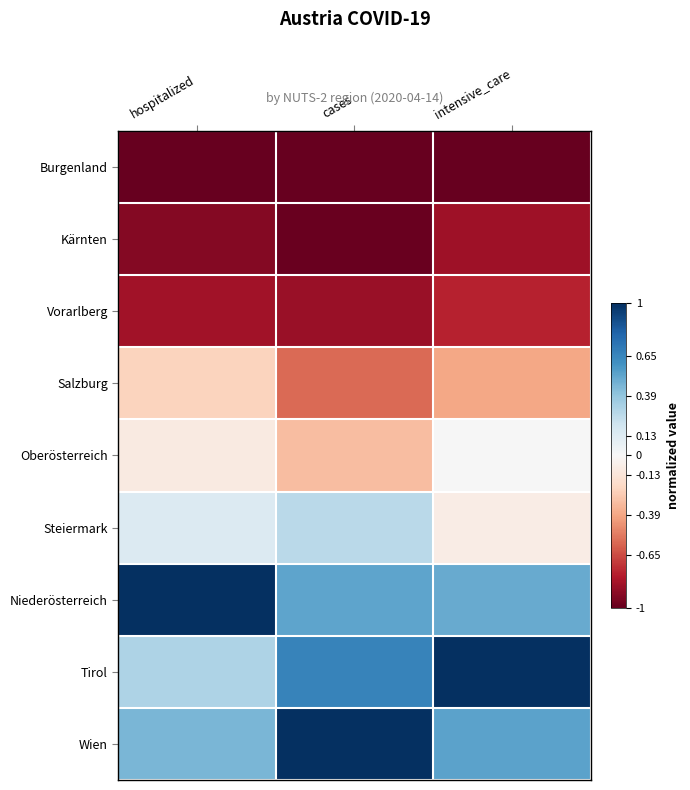

Which series changed the most between hospitalized and intensive_care?

Tirol